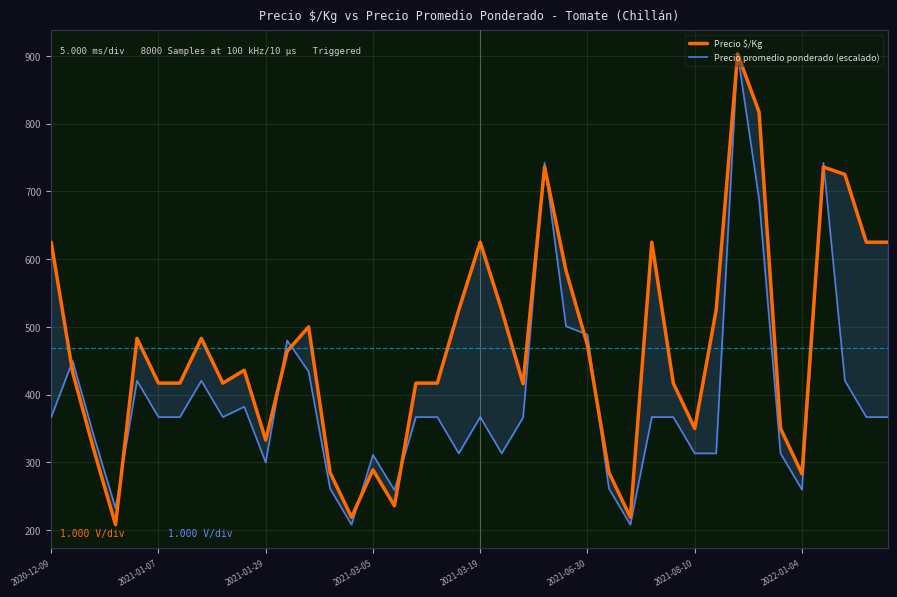

True or false: Precio $/Kg has more than 0 points higher than both neighbors.

True